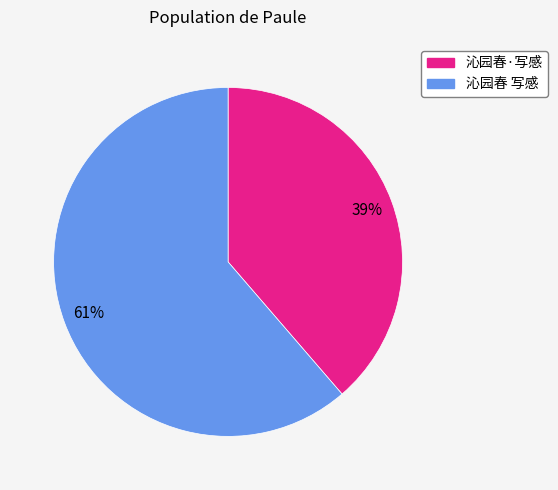

Between 沁园春 写感 and 沁园春·写感, which is larger?

沁园春 写感